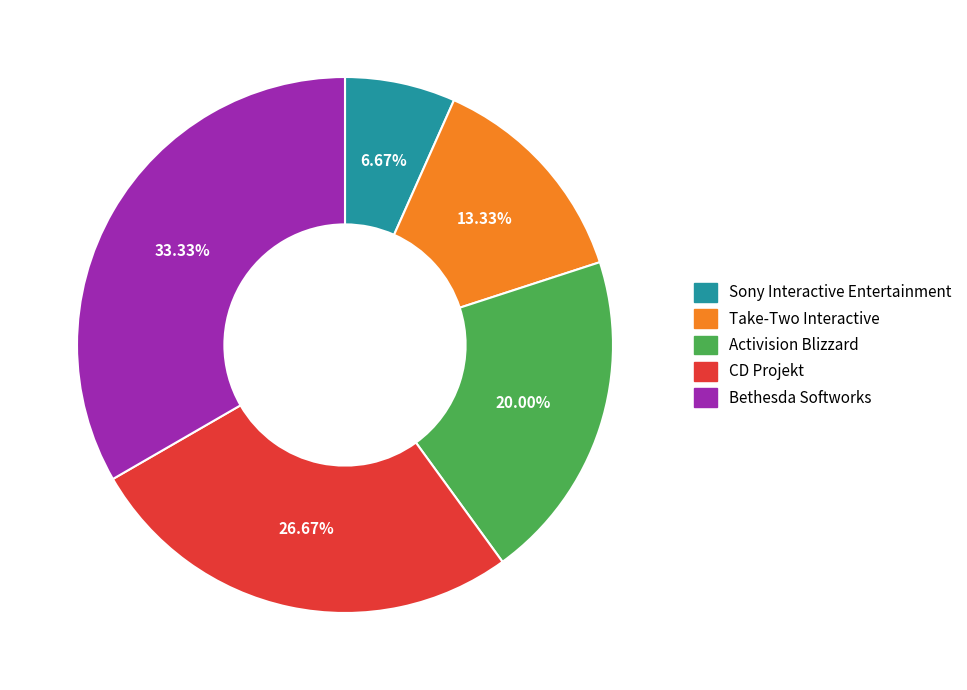

Which slice is the smallest?

Sony Interactive Entertainment